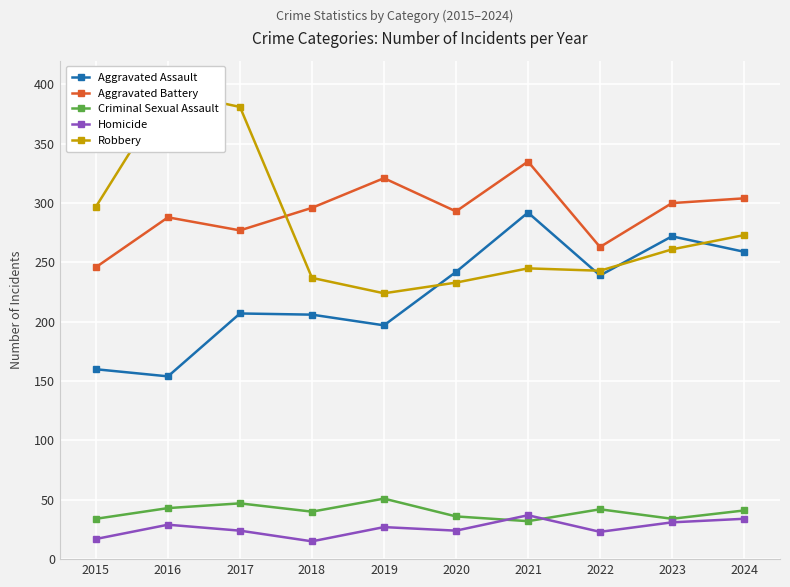

Between 2015 and 2017, which is larger?

2017